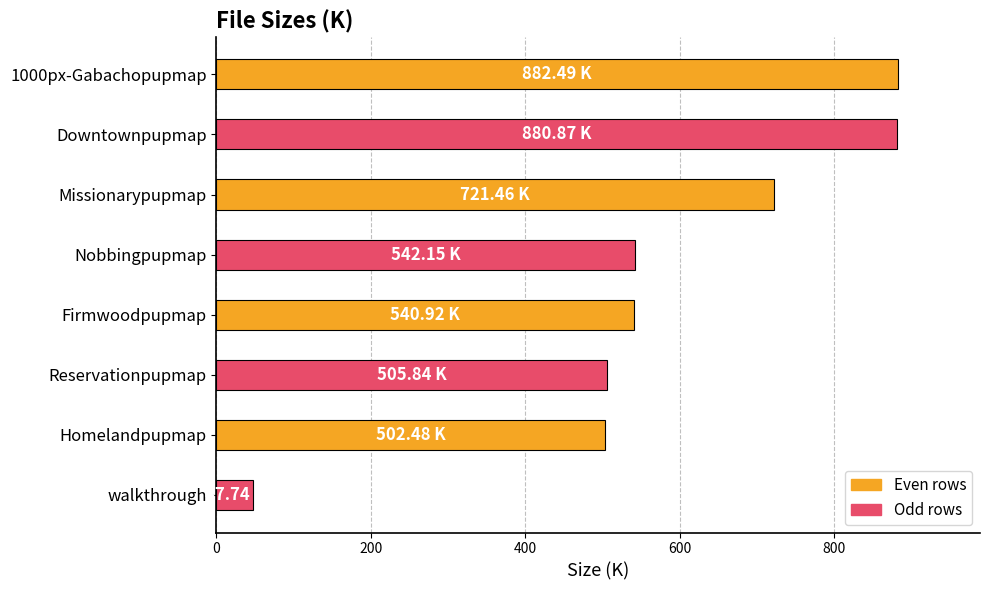

What is the average value?

578.0